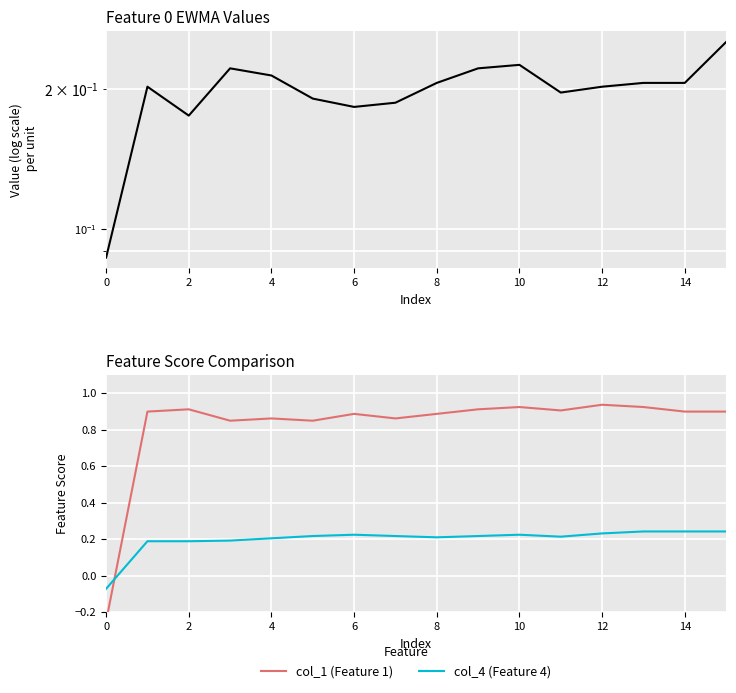

How many lines are shown in the chart?

3